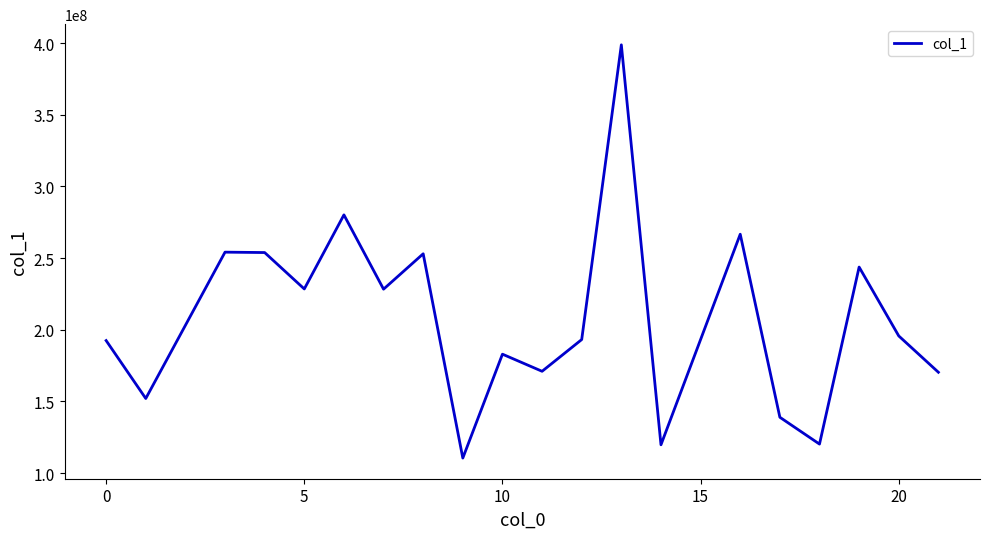

What is the maximum value shown in the chart?

398781247.4